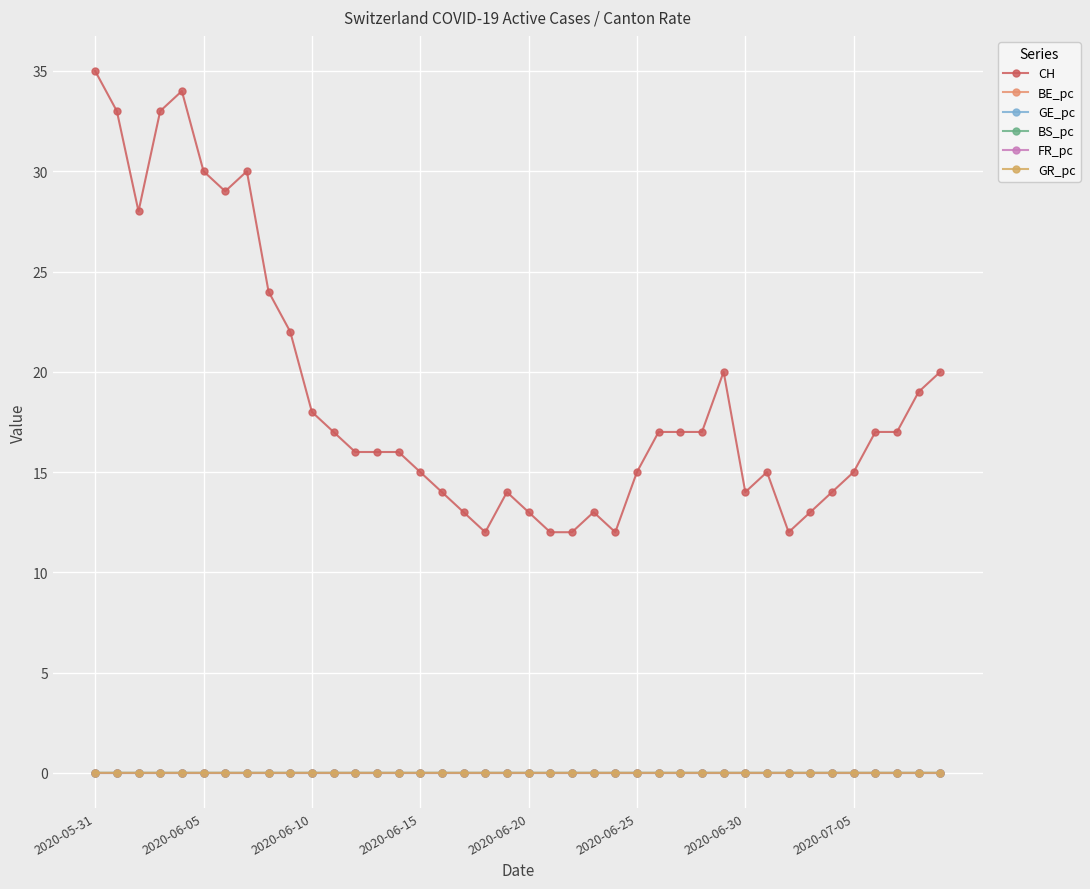

Reading left to right, transcribe all the data shown in this chart.

CH: 35.0	33.0	28.0	33.0	34.0	30.0	29.0	30.0	24.0	22.0	18.0	17.0	16.0	16.0	16.0	15.0	14.0	13.0	12.0	14.0	13.0	12.0	12.0	13.0	12.0	15.0	17.0	17.0	17.0	20.0	14.0	15.0	12.0	13.0	14.0	15.0	17.0	17.0	19.0	20.0
BE_pc: 0.0	0.0	0.0	0.0	0.0	0.0	0.0	0.0	0.0	0.0	0.0	0.0	0.0	0.0	0.0	0.0	0.0	0.0	0.0	0.0	0.0	0.0	0.0	0.0	0.0	0.0	0.0	0.0	0.0	0.0	0.0	0.0	0.0	0.0	0.0	0.0	0.0	0.0	0.0	0.0
GE_pc: 0.0	0.0	0.0	0.0	0.0	0.0	0.0	0.0	0.0	0.0	0.0	0.0	0.0	0.0	0.0	0.0	0.0	0.0	0.0	0.0	0.0	0.0	0.0	0.0	0.0	0.0	0.0	0.0	0.0	0.0	0.0	0.0	0.0	0.0	0.0	0.0	0.0	0.0	0.0	0.0
BS_pc: 0.0	0.0	0.0	0.0	0.0	0.0	0.0	0.0	0.0	0.0	0.0	0.0	0.0	0.0	0.0	0.0	0.0	0.0	0.0	0.0	0.0	0.0	0.0	0.0	0.0	0.0	0.0	0.0	0.0	0.0	0.0	0.0	0.0	0.0	0.0	0.0	0.0	0.0	0.0	0.0
FR_pc: 0.0	0.0	0.0	0.0	0.0	0.0	0.0	0.0	0.0	0.0	0.0	0.0	0.0	0.0	0.0	0.0	0.0	0.0	0.0	0.0	0.0	0.0	0.0	0.0	0.0	0.0	0.0	0.0	0.0	0.0	0.0	0.0	0.0	0.0	0.0	0.0	0.0	0.0	0.0	0.0
GR_pc: 0.0	0.0	0.0	0.0	0.0	0.0	0.0	0.0	0.0	0.0	0.0	0.0	0.0	0.0	0.0	0.0	0.0	0.0	0.0	0.0	0.0	0.0	0.0	0.0	0.0	0.0	0.0	0.0	0.0	0.0	0.0	0.0	0.0	0.0	0.0	0.0	0.0	0.0	0.0	0.0